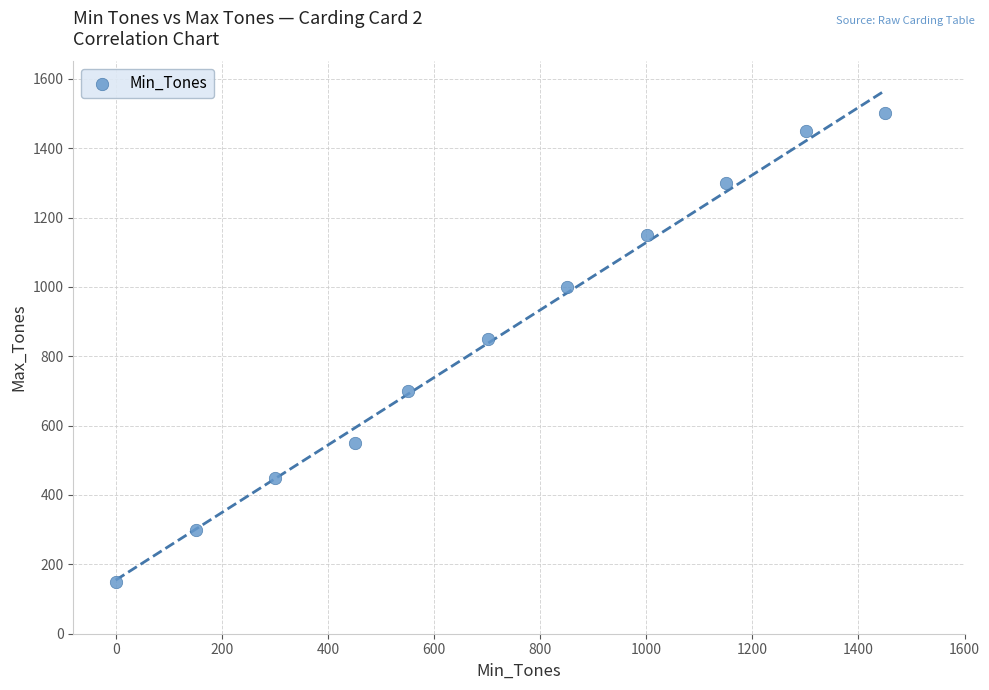

What is the range of X values (max minus min)?

1451